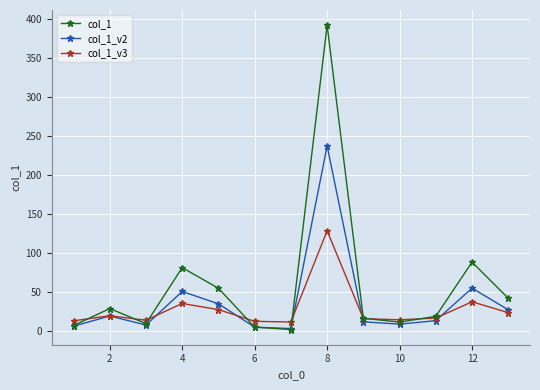

What is the highest value of the col_1_v2 series?

237.3